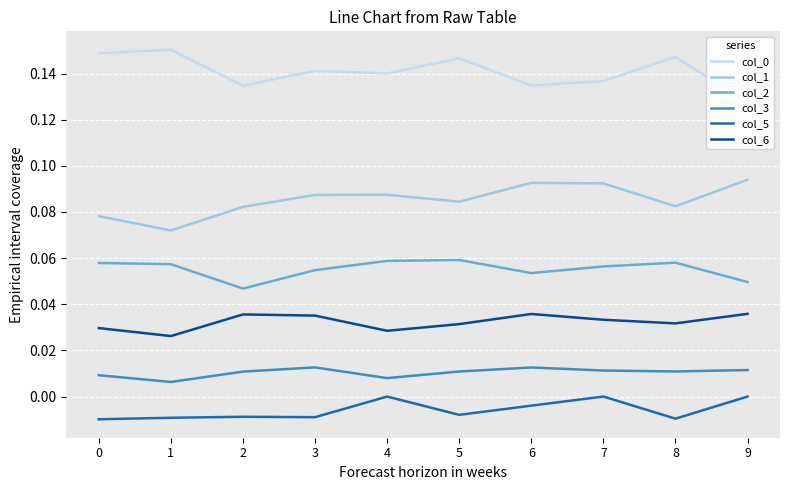

Where is col_0 nearest to the value 0?

9